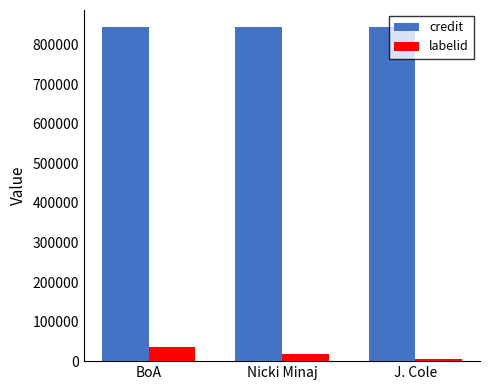

What is the label of the 3rd bar from the right?

BoA